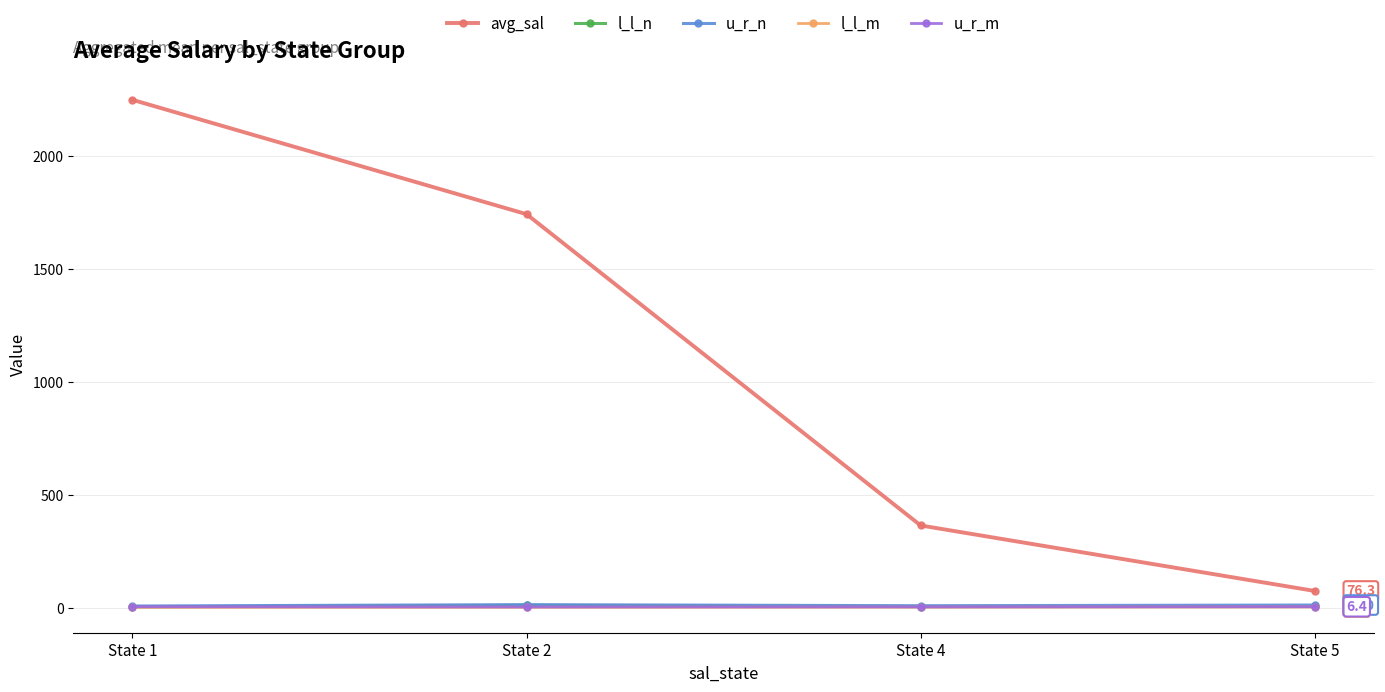

Which series has the largest range (max minus min)?

avg_sal